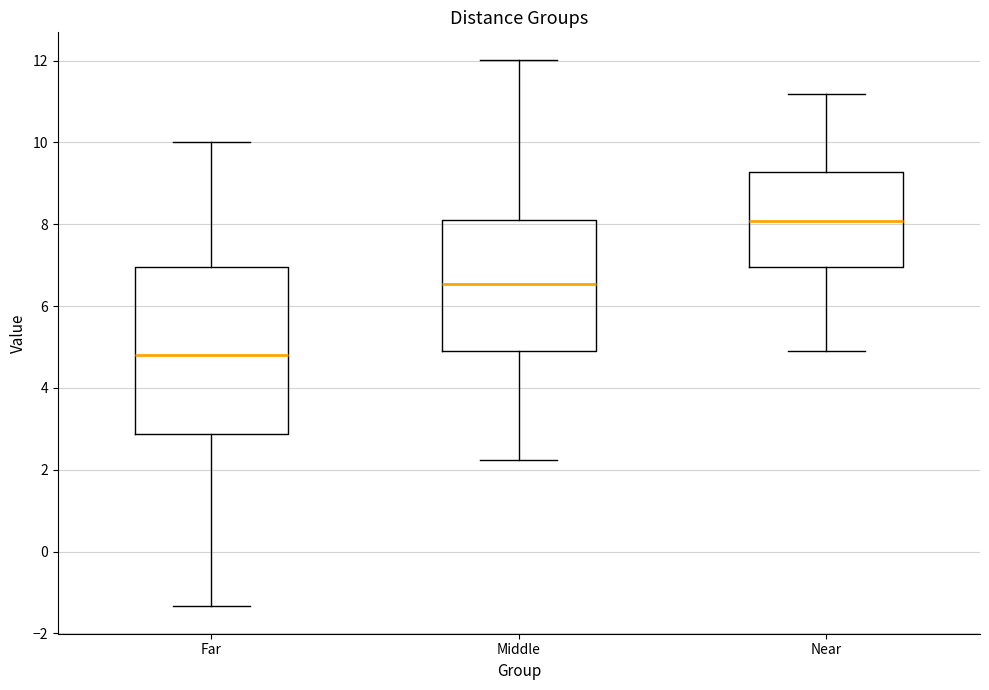

Which box has the lowest median line?

Far